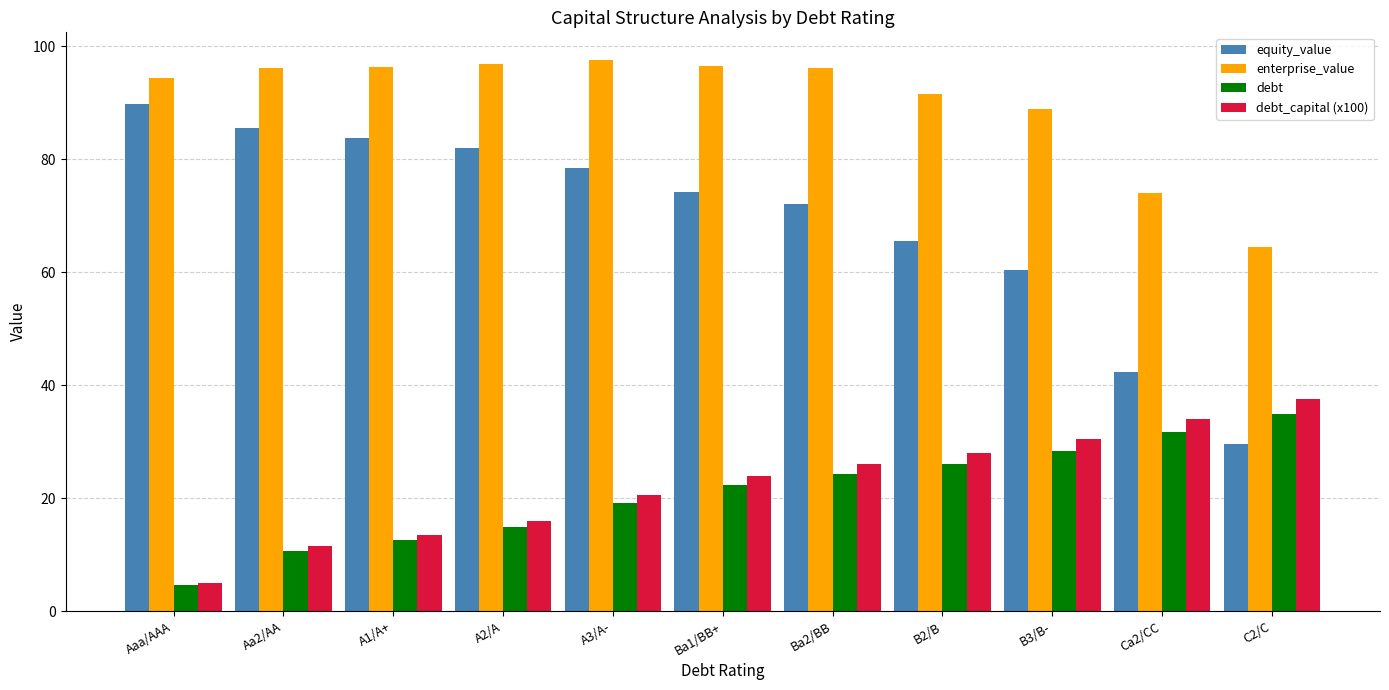

Is the value of debt_capital (x100) at B2/B greater than the value of debt at C2/C?

No